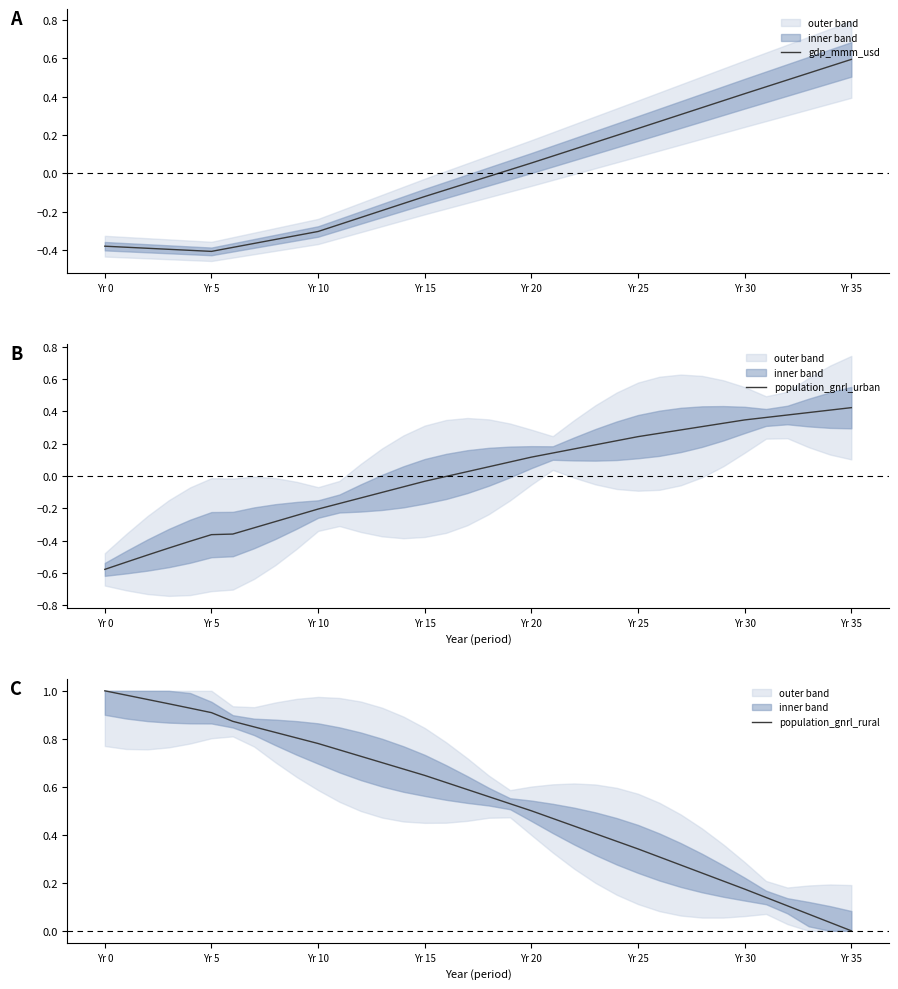

True or false: population_gnrl_urban has a value of -0.2 at Yr 10.

True